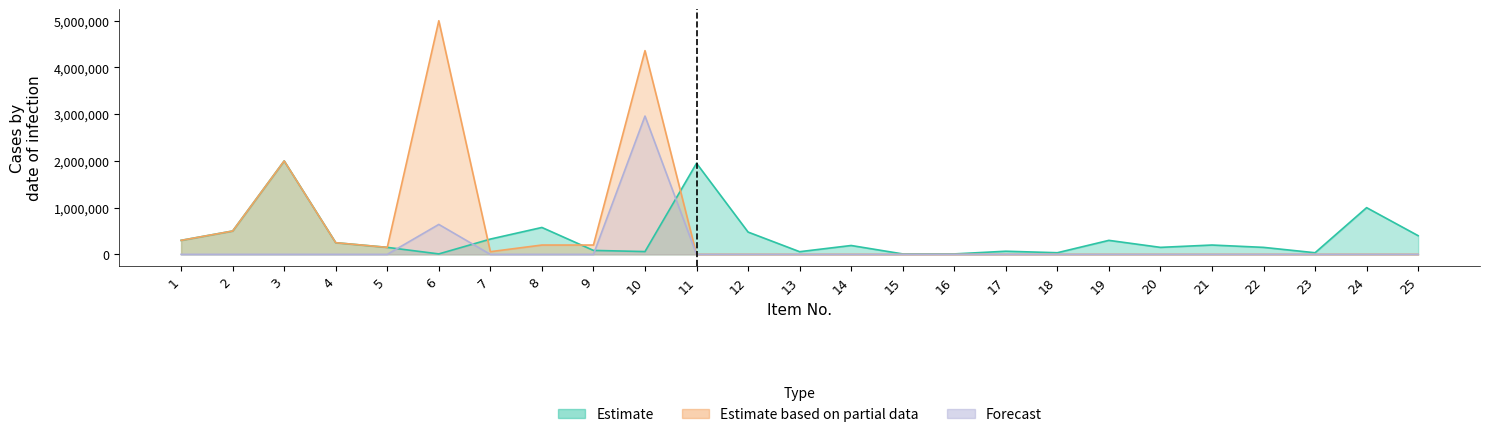

What is the sum of all Forecast values?

3601100